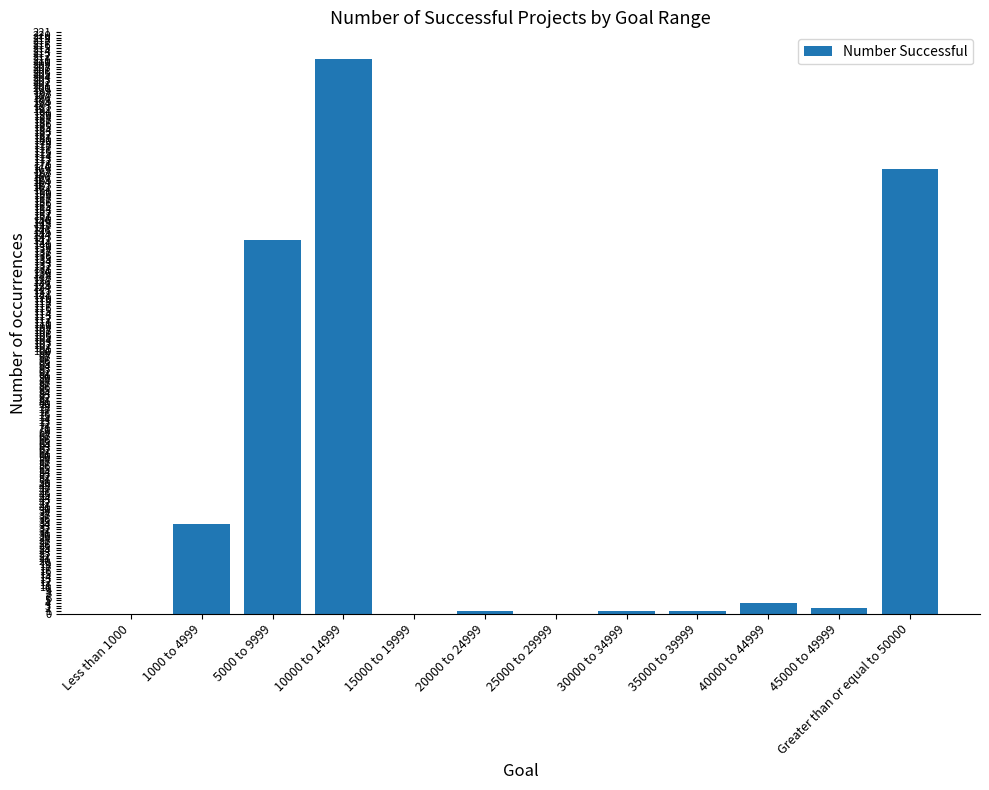

What is the greatest value displayed?

211